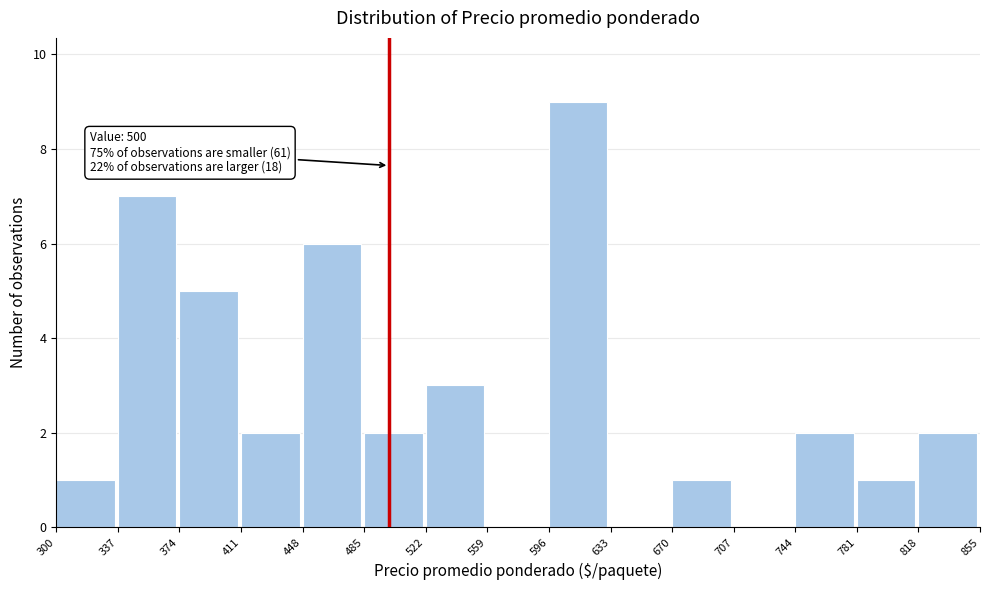

Over which range of the x-axis is the bar tallest?

596 to 633